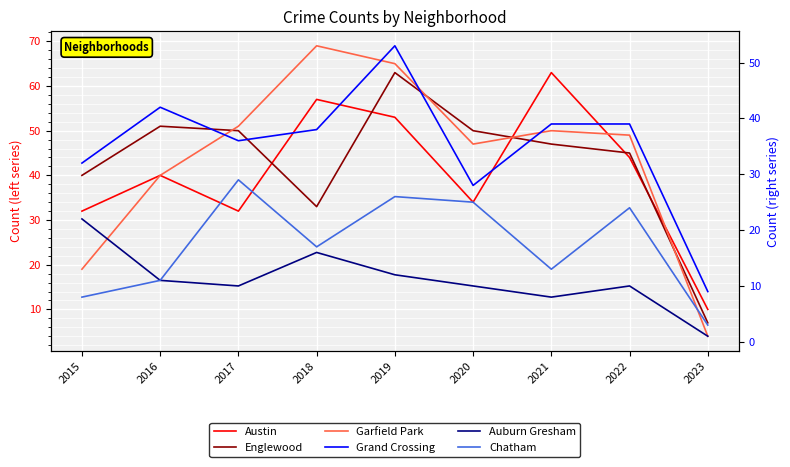

Reading left to right, what are all the values shown in this chart?

Austin: 2015=32	2016=40	2017=32	2018=57	2019=53	2020=34	2021=63	2022=44	2023=10
Englewood: 2015=40	2016=51	2017=50	2018=33	2019=63	2020=50	2021=47	2022=45	2023=7
Garfield Park: 2015=19	2016=40	2017=51	2018=69	2019=65	2020=47	2021=50	2022=49	2023=4
Grand Crossing: 2015=32	2016=42	2017=36	2018=38	2019=53	2020=28	2021=39	2022=39	2023=9
Auburn Gresham: 2015=22	2016=11	2017=10	2018=16	2019=12	2020=10	2021=8	2022=10	2023=1
Chatham: 2015=8	2016=11	2017=29	2018=17	2019=26	2020=25	2021=13	2022=24	2023=3